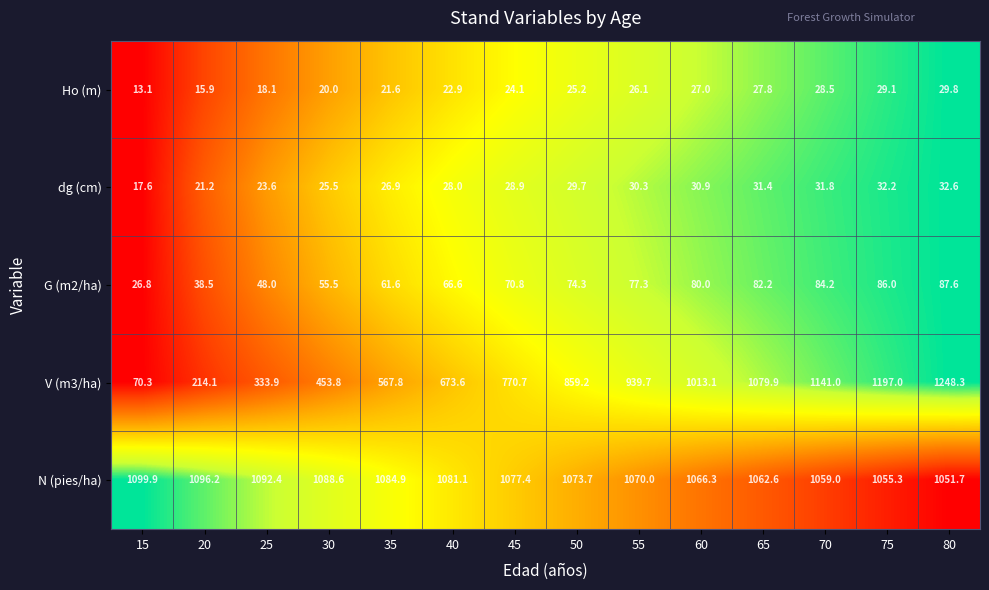

Which series has the widest spread of values?

V (m3/ha)